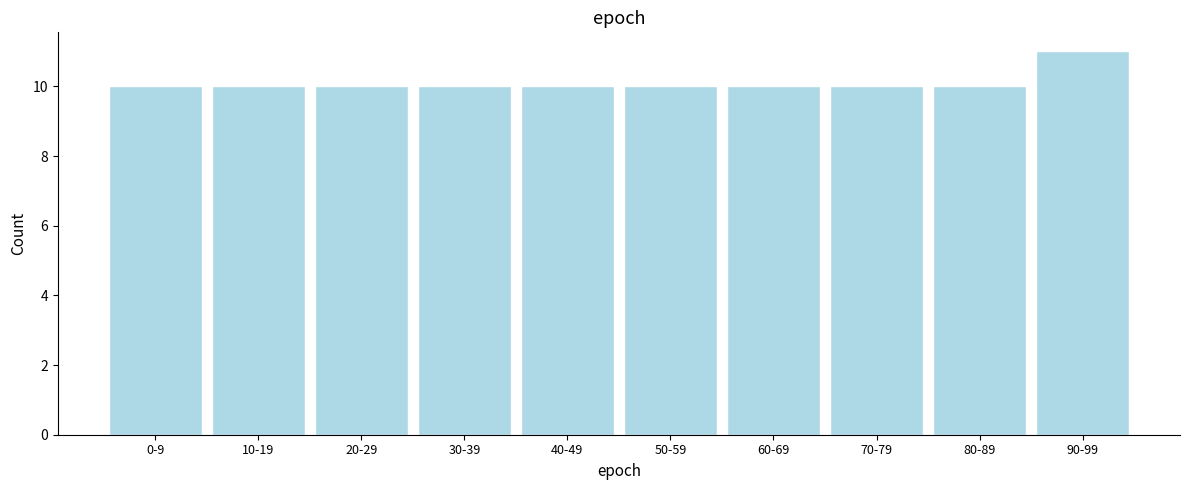

Reading left to right, what are all the values shown in this chart?

10	10	10	10	10	10	10	10	10	11